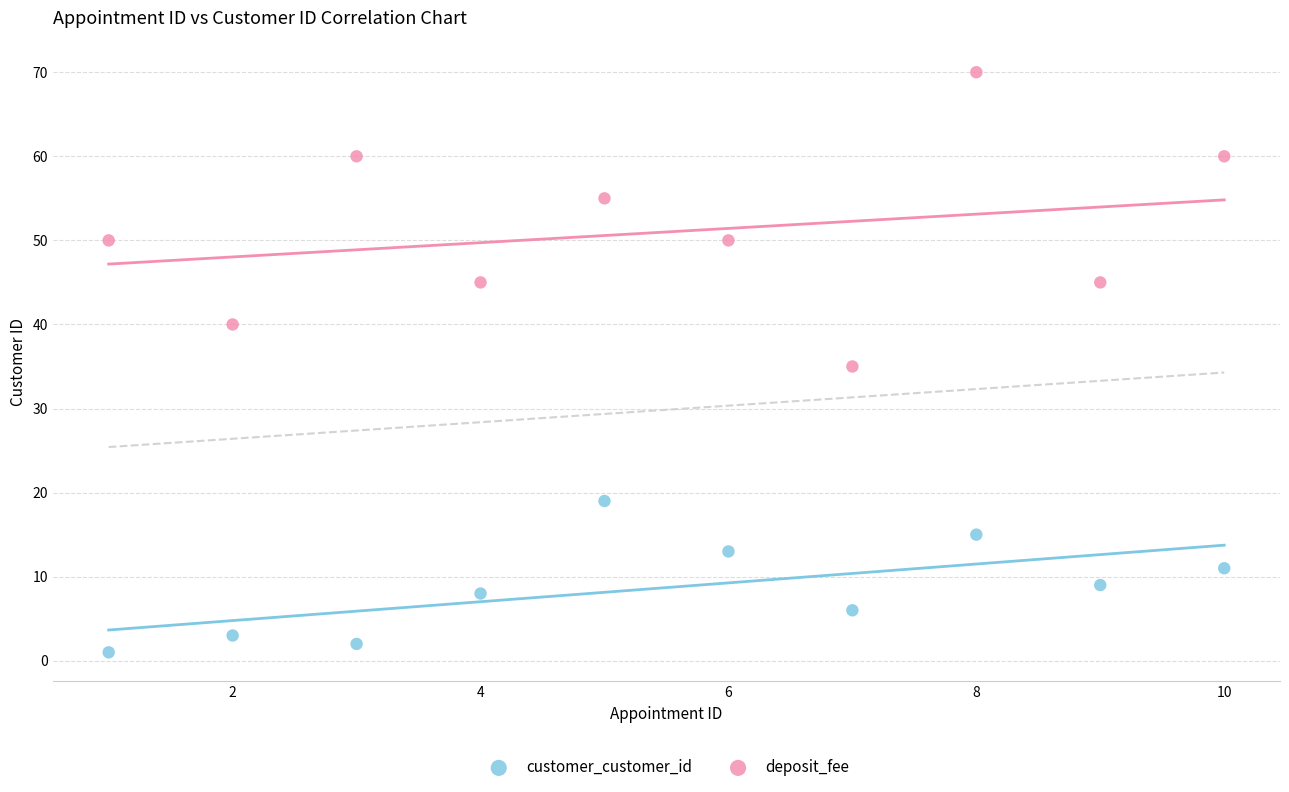

Across all data points, what is the range of Y values (max minus min)?

69